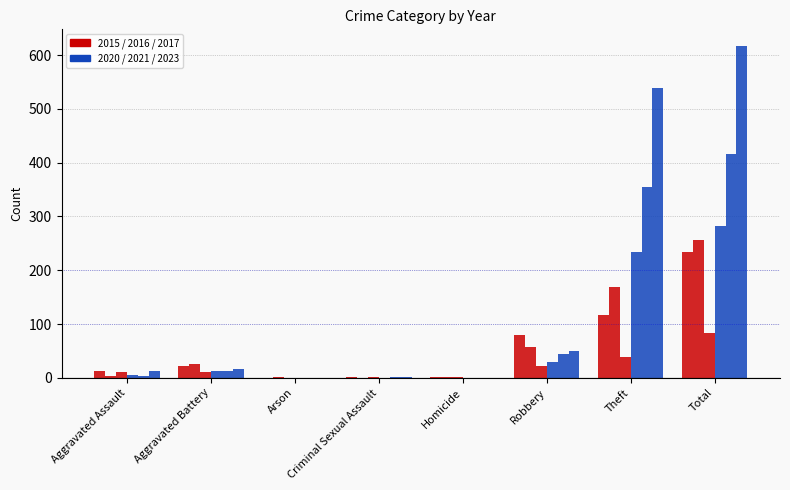

Count the number of data series in this chart.

6